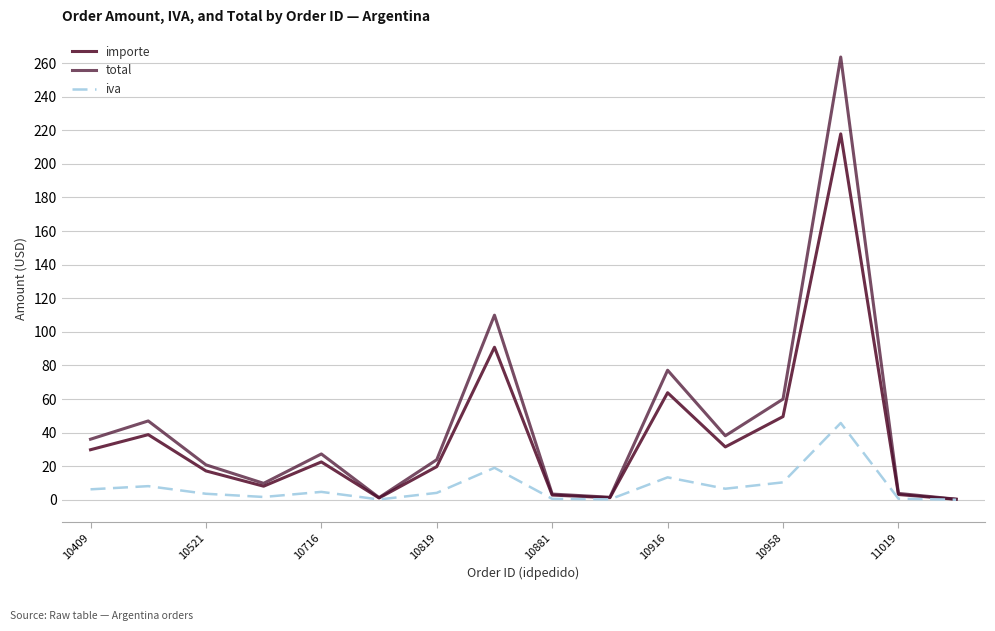

List the series in order of their peak value, lowest first.

iva, importe, total